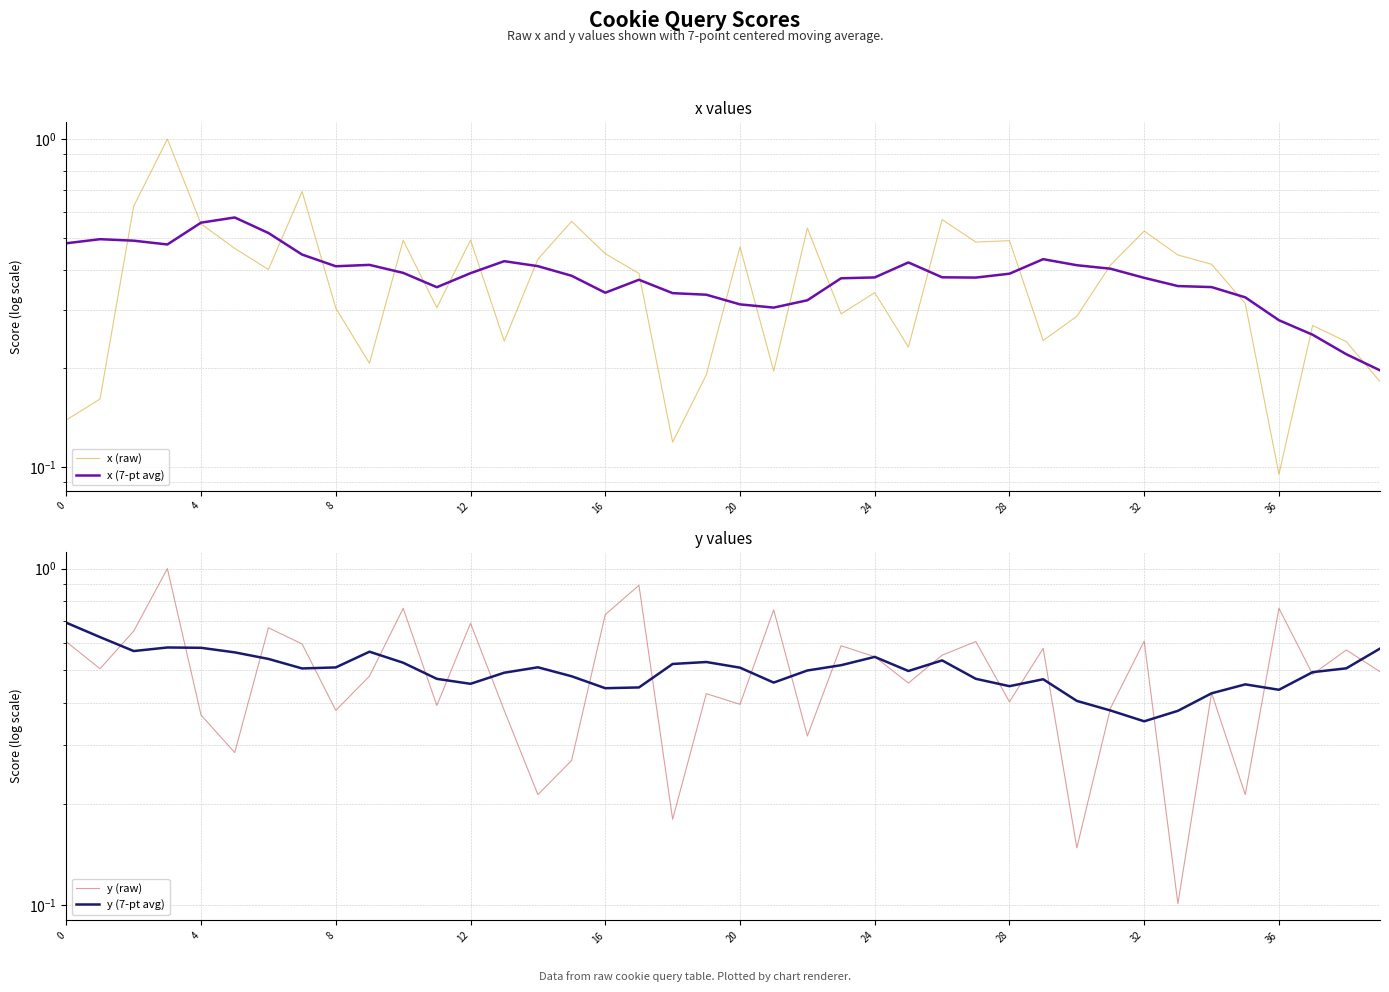

Where is x (raw) nearest to the value 0?

36